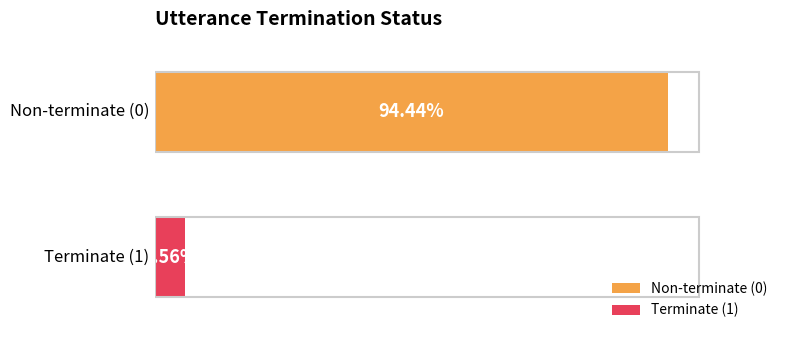

What are all the series names shown in the legend?

Non-terminate (0), Terminate (1)